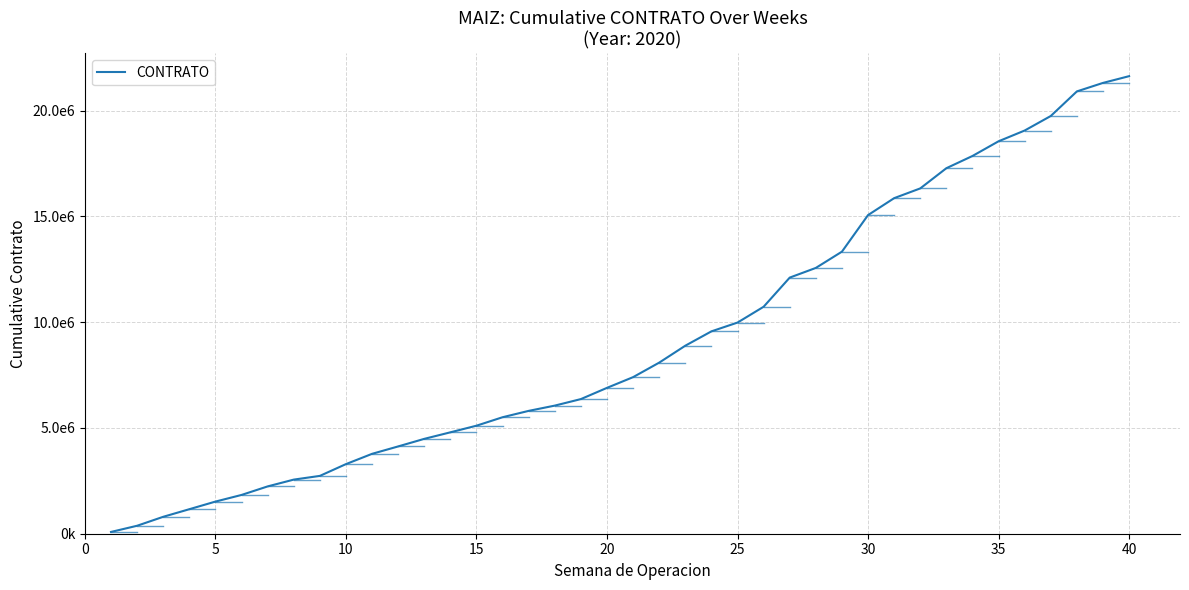

Does the chart have visible grid lines?

Yes